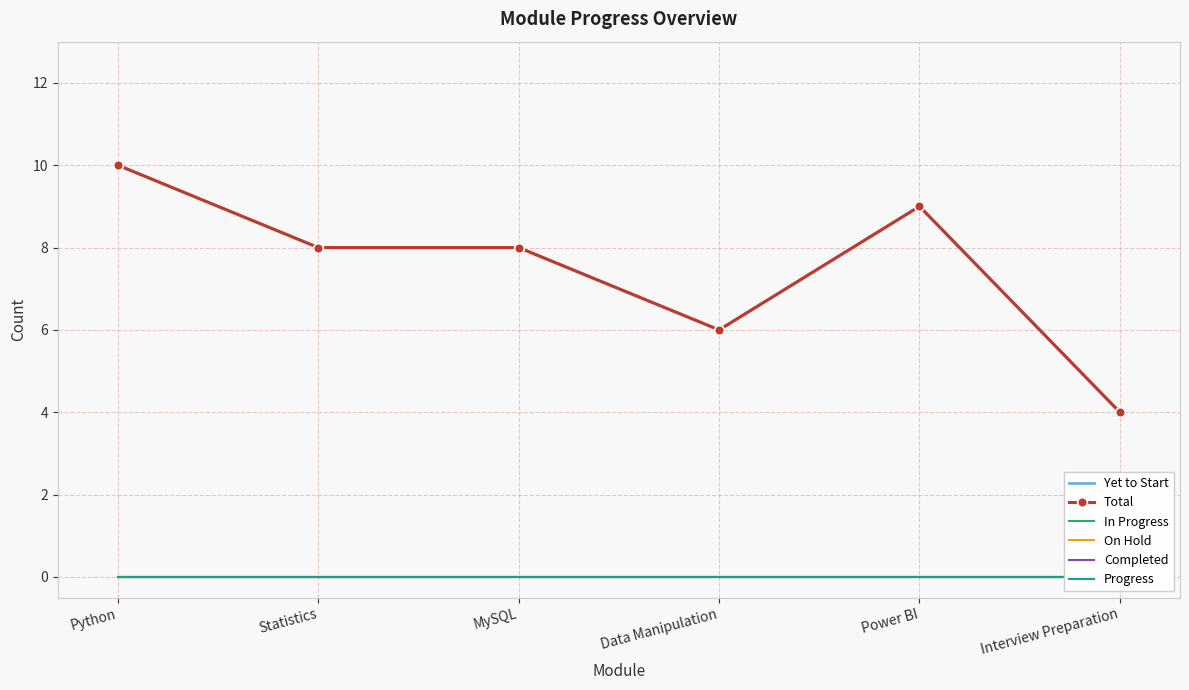

The Yet to Start series shows 6 at Data Manipulation. True or false?

True